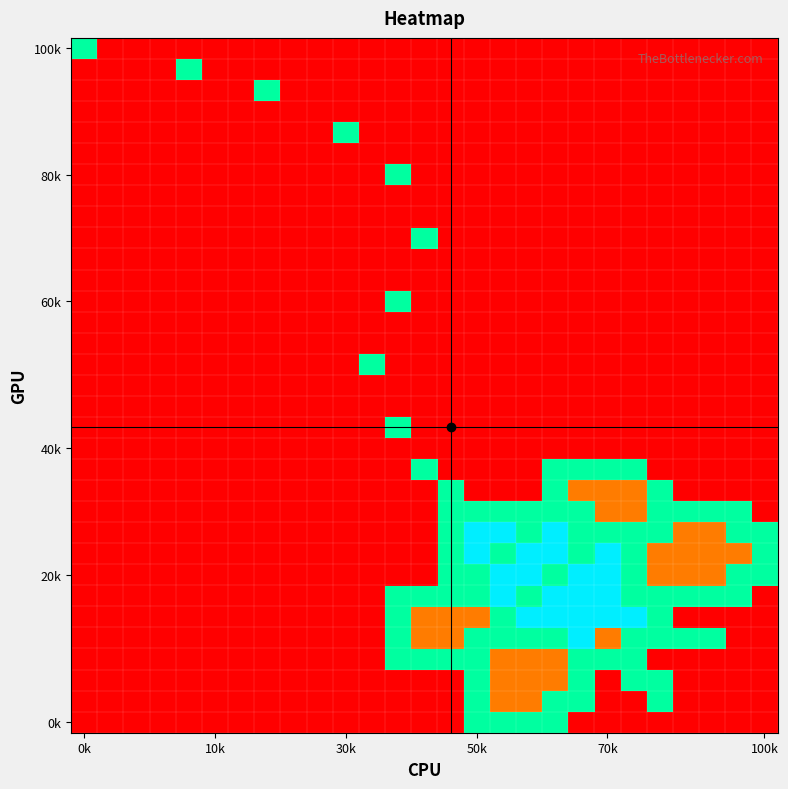

How many data points does each series have?

27